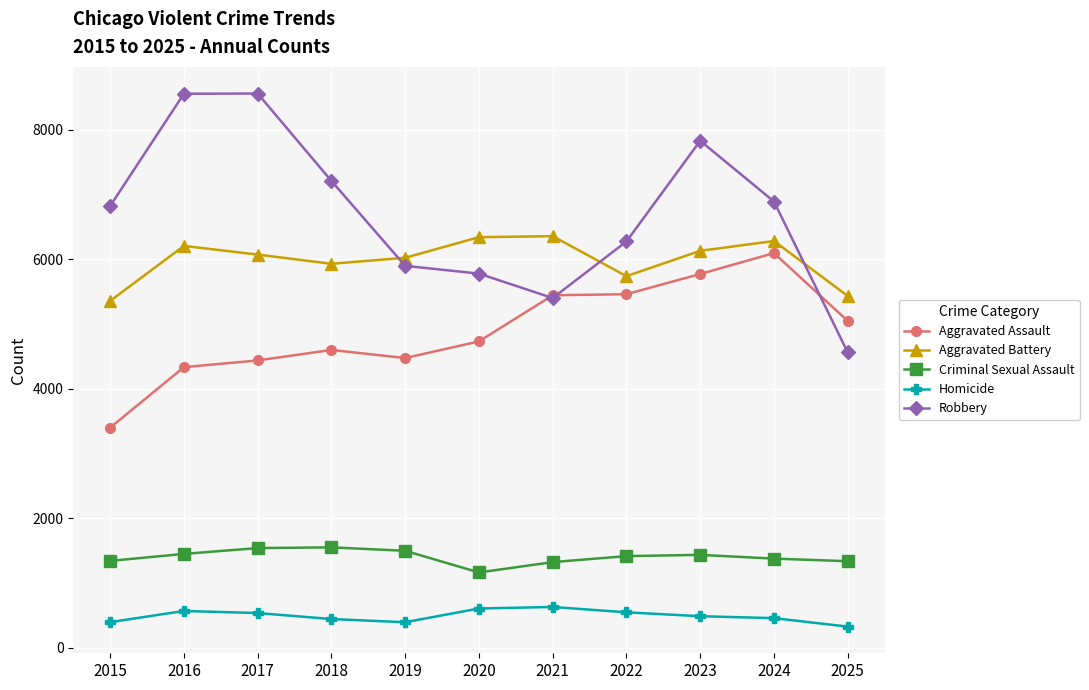

How many categories are shown in the chart?

11